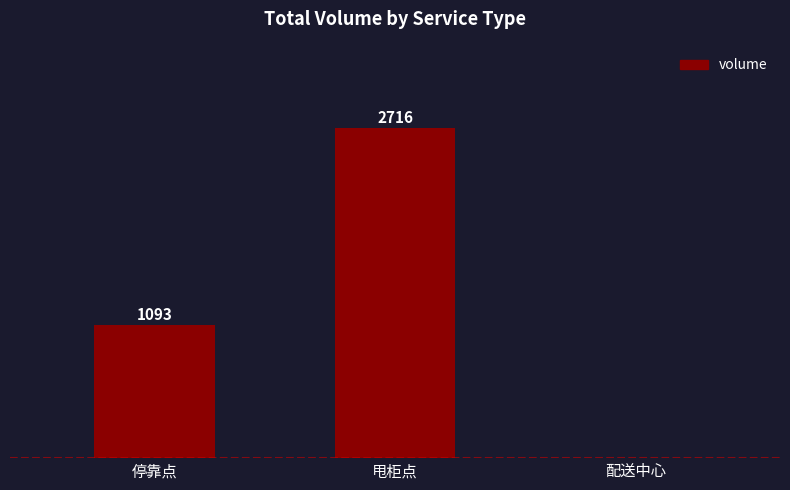

Between 配送中心 and 甩柜点, which is larger?

甩柜点